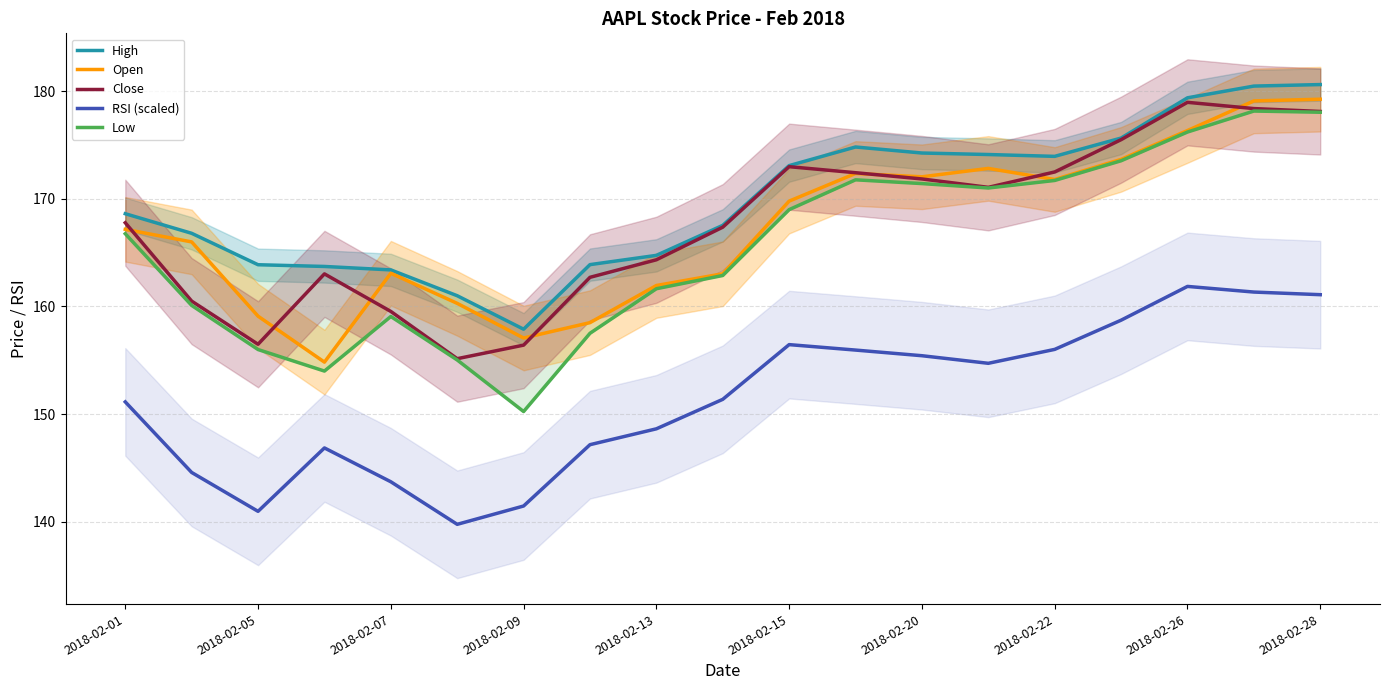

How many categories are shown in the chart?

19